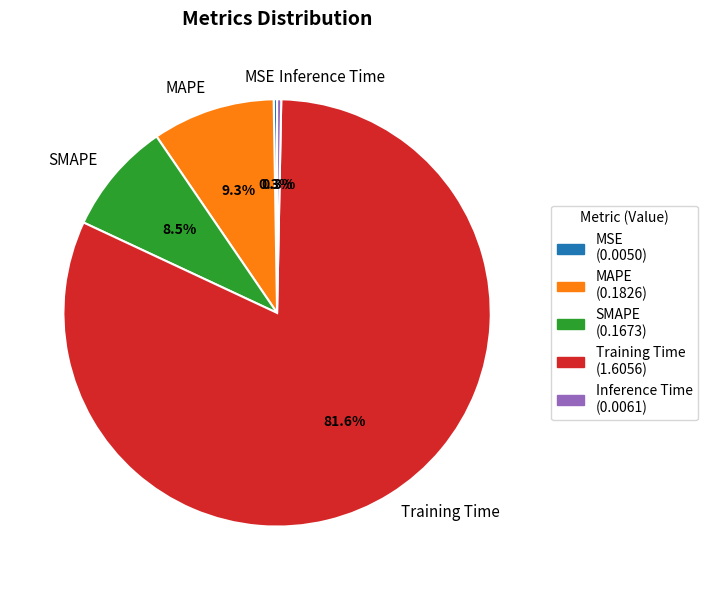

Which has a higher value, SMAPE or MAPE?

MAPE